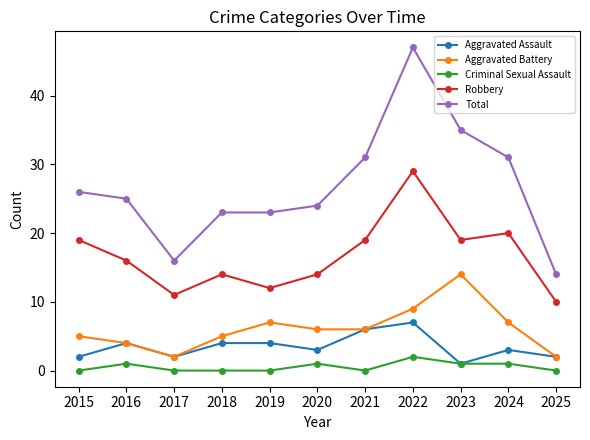

Which series has the largest total across all categories?

Total